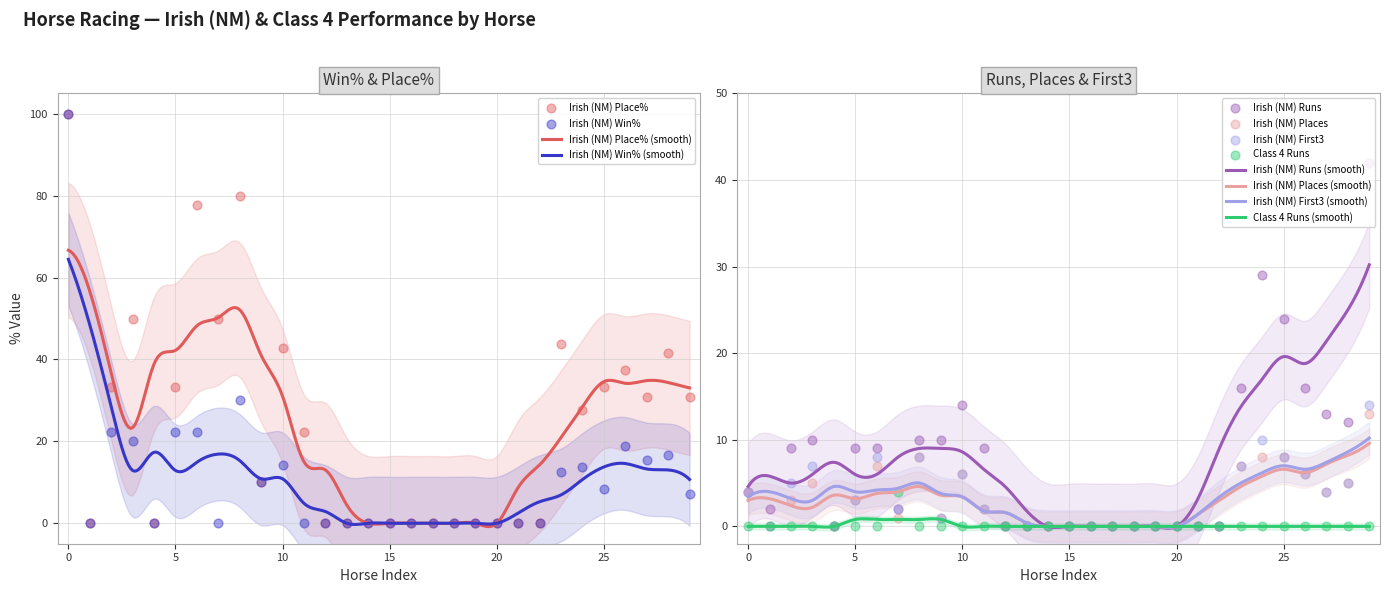

At how many categories does at least one series exceed 50?

3